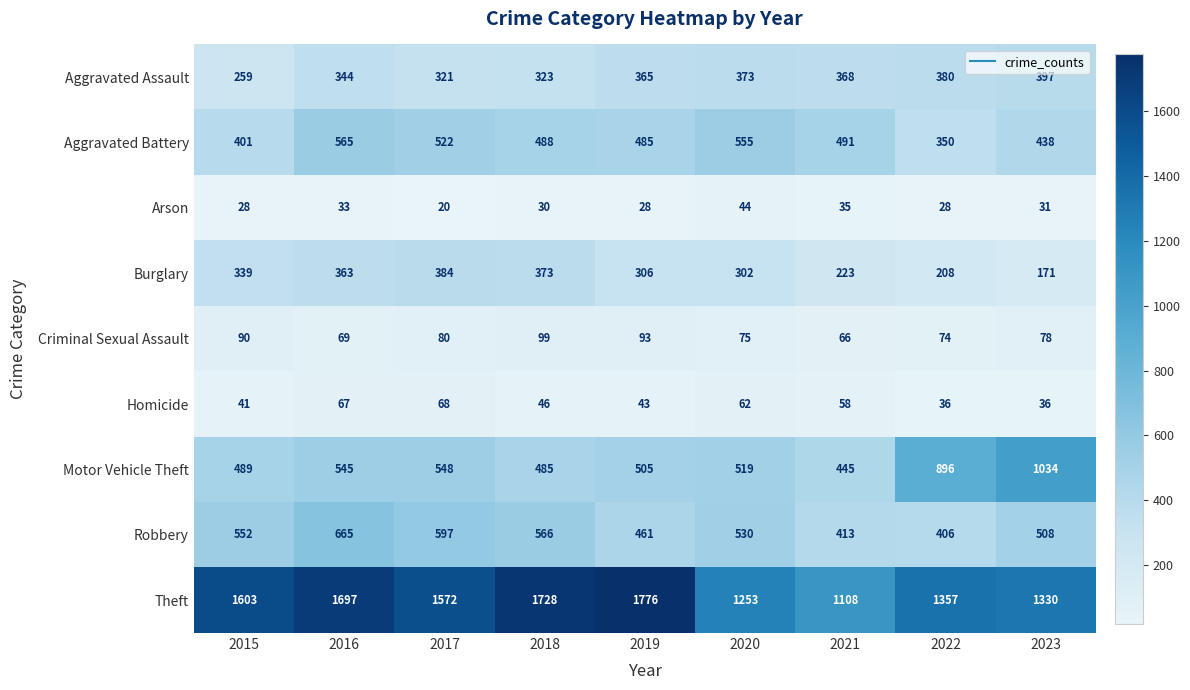

What is the greatest value displayed?

1776